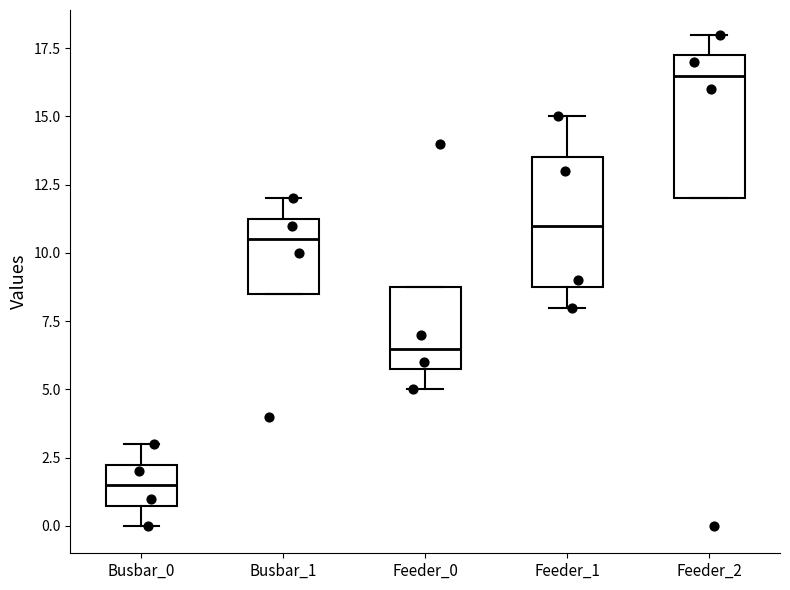

Reading left to right, transcribe this box plot: for each box, give where its median line is, the range the box spans, and where its two whiskers end, as read against the y-axis. The values are not printed on the chart, so give them approximately, as read against the axis.

Busbar_0: median 1.5, box 1.0 to 2.5, whiskers 0.0 to 3.0
Busbar_1: median 10.5, box 8.5 to 11.5, whiskers 8.5 to 12.0
Feeder_0: median 6.5, box 6.0 to 9.0, whiskers 5.0 to 9.0
Feeder_1: median 11.0, box 9.0 to 13.5, whiskers 8.0 to 15.0
Feeder_2: median 16.5, box 12.0 to 17.5, whiskers 12.0 to 18.0